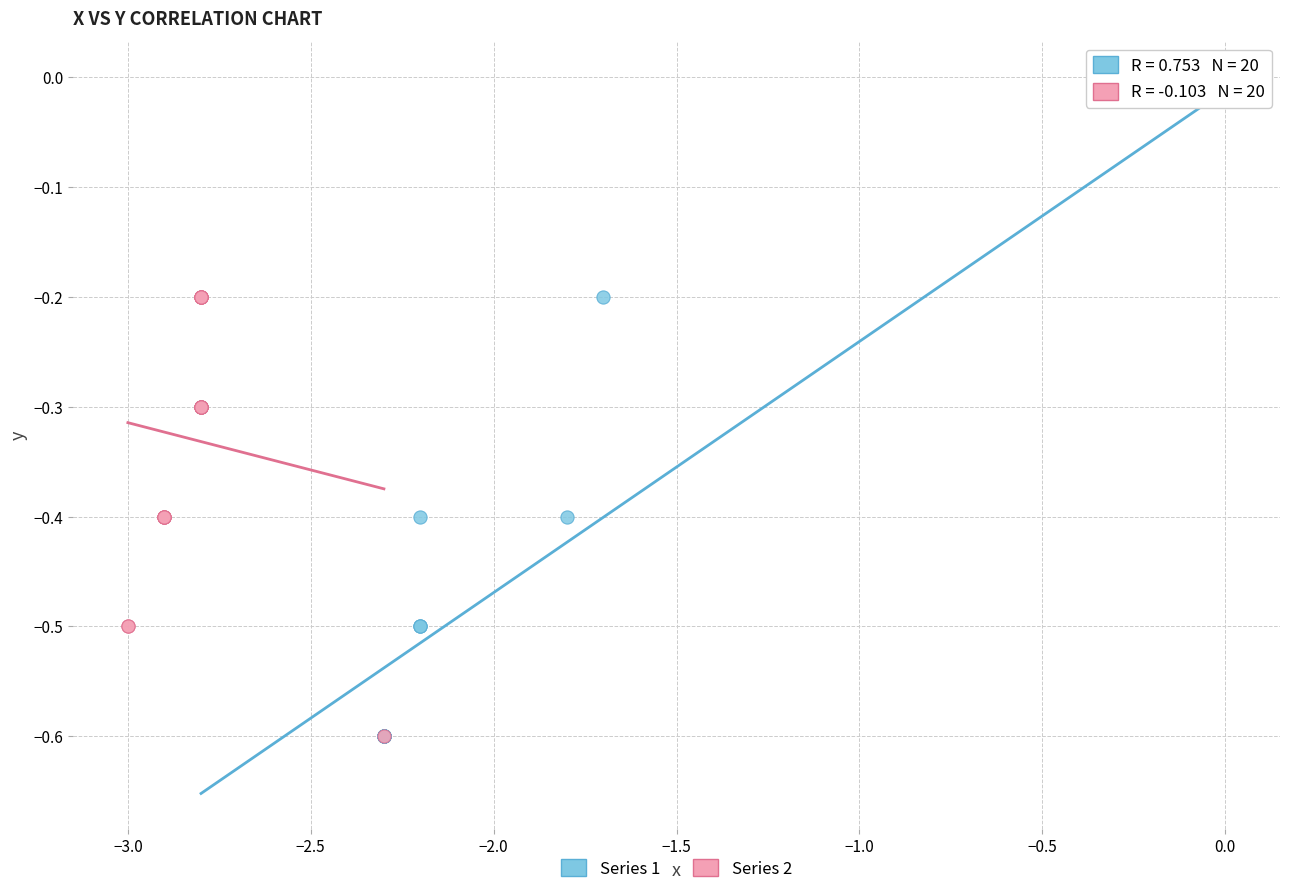

Which series has the widest spread of Y values?

Series 1